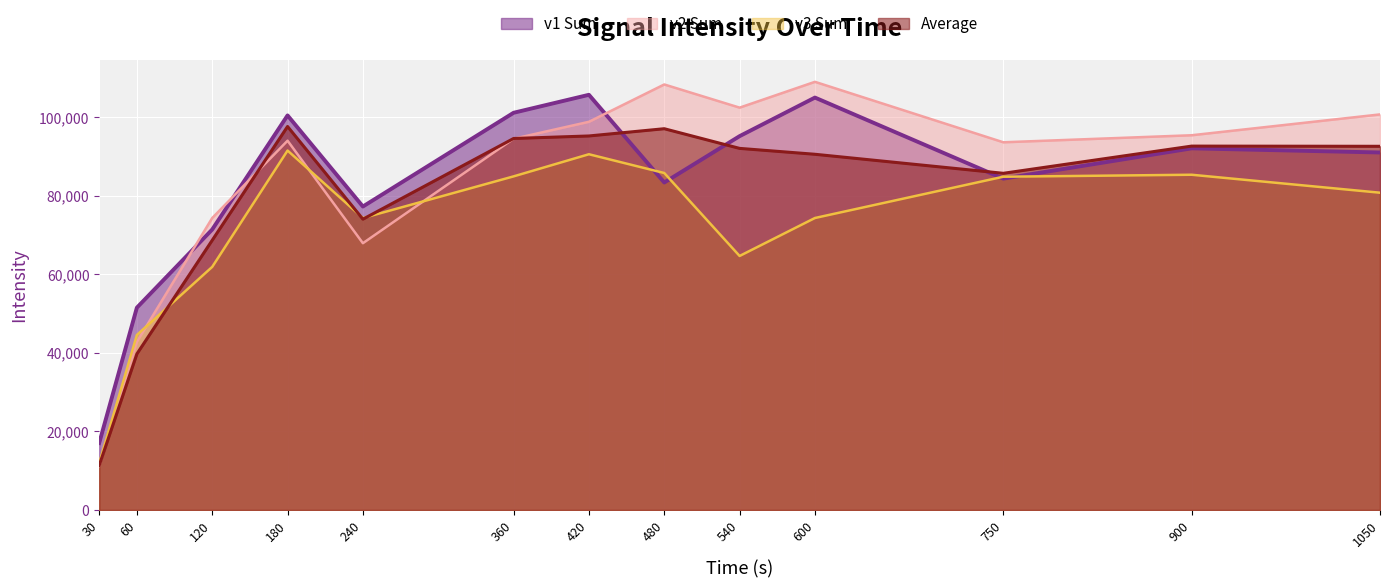

How many data points in v2 Sum are above 94472?

7